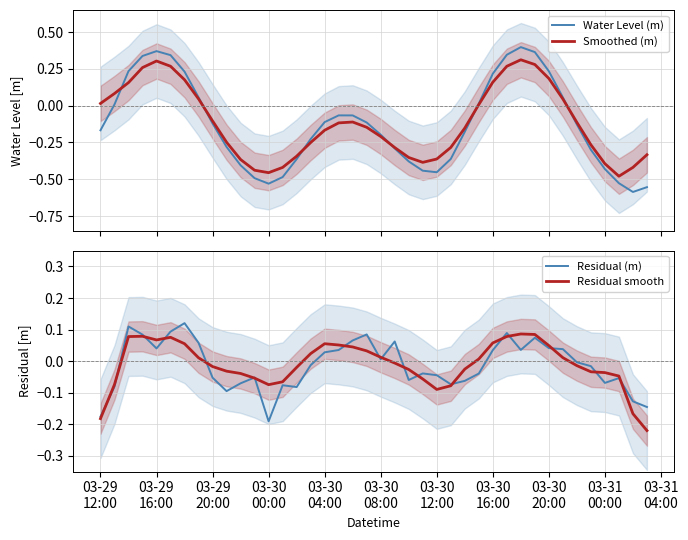

Where does the Smoothed (m) series first go above 0?

03-29
12:00